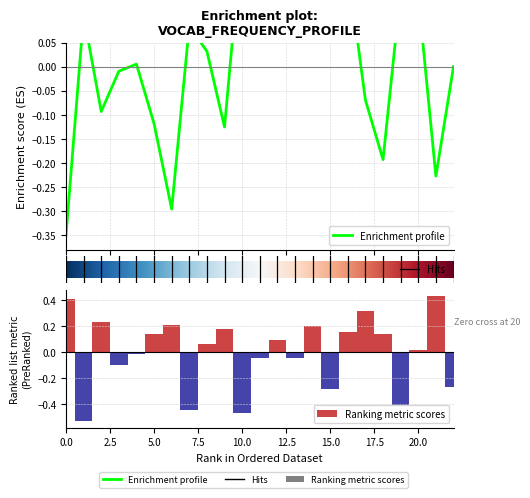

Where is the data nearest to the value 0?

20.0